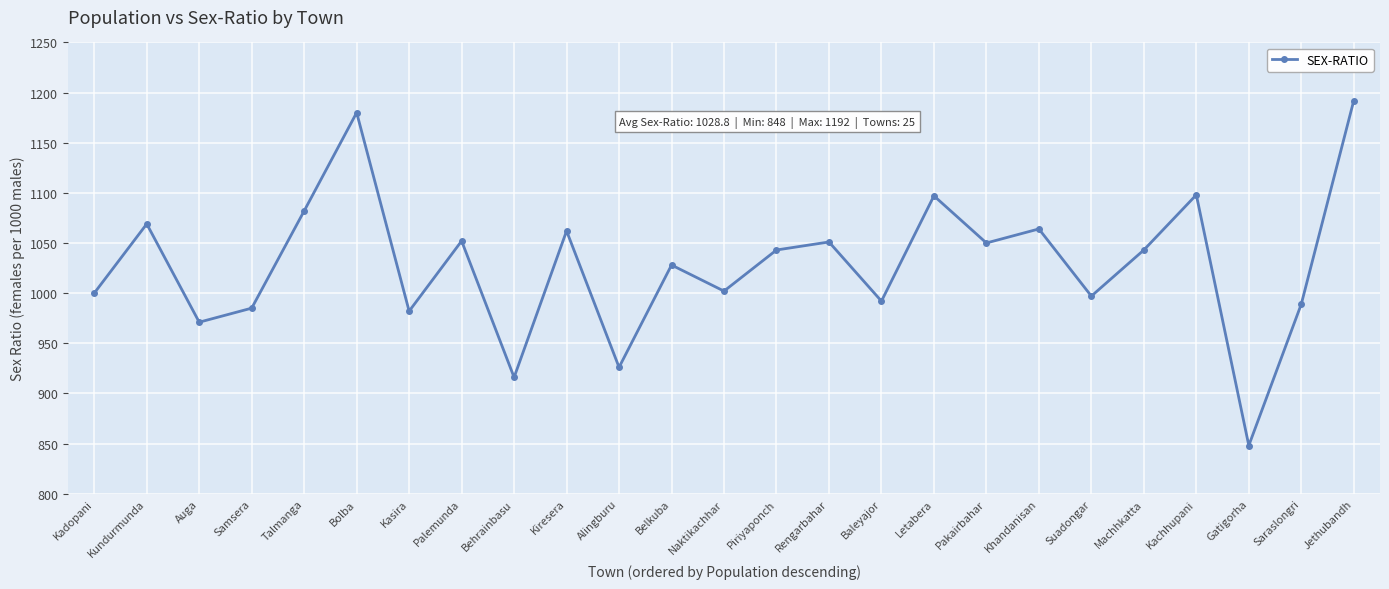

At which label is the value closest to 1020?

Belkuba